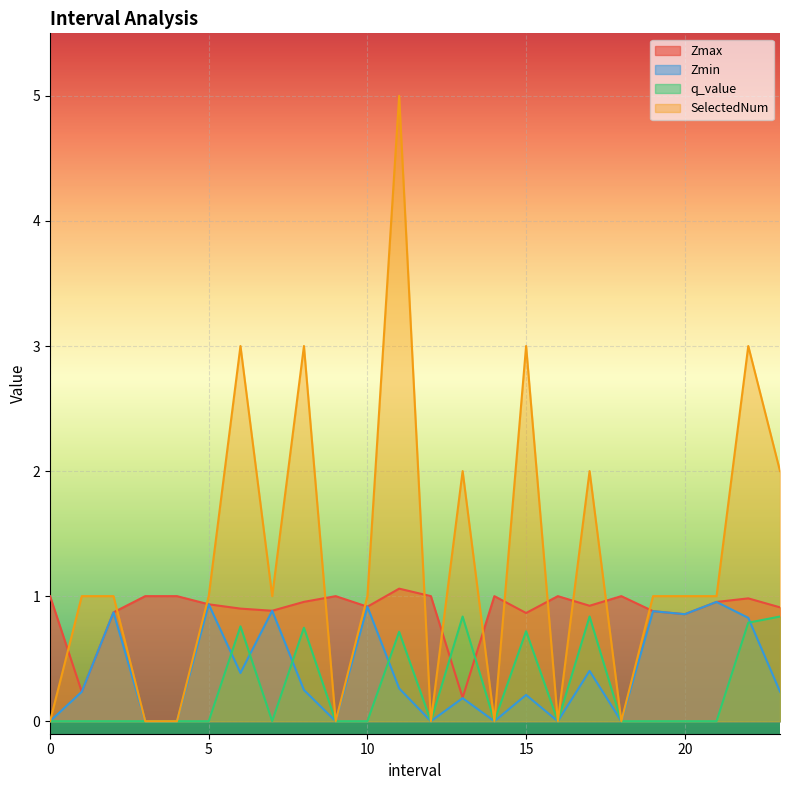

At 11.0, list the series in order from largest to smallest.

SelectedNum, Zmax, q_value, Zmin